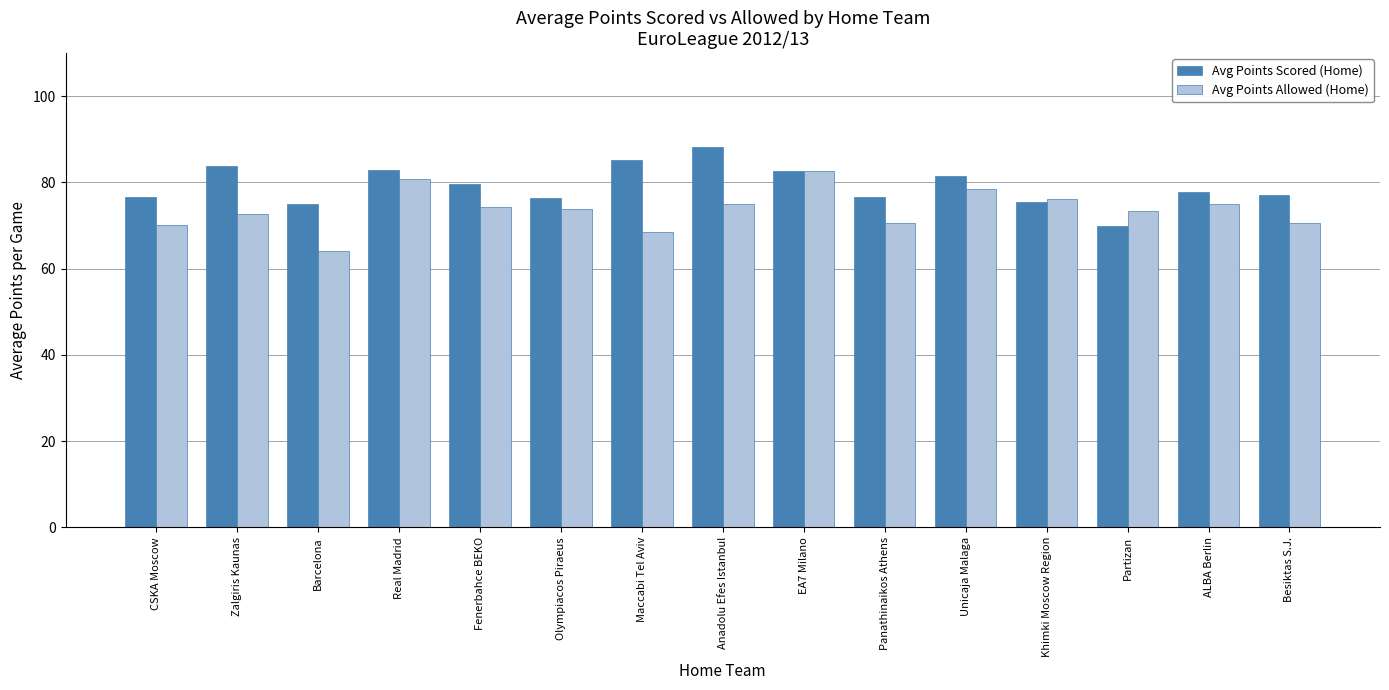

How many bars are there in each group?

2